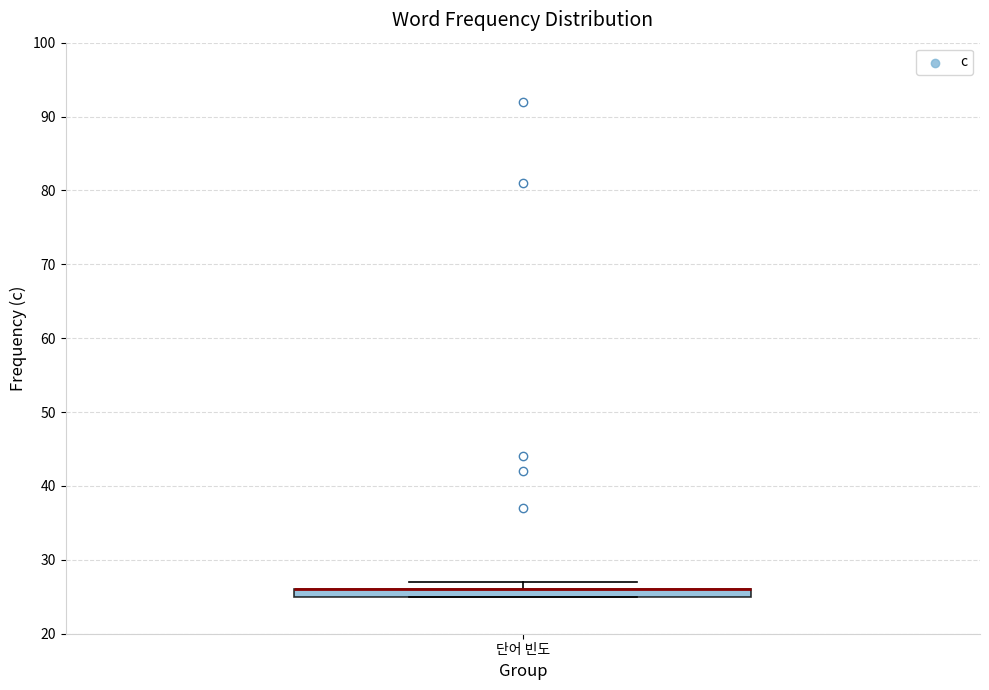

Where is the lower edge of the box for 단어 빈도 on the y-axis? The values are not printed on the chart, so give them approximately, as read against the axis.

25